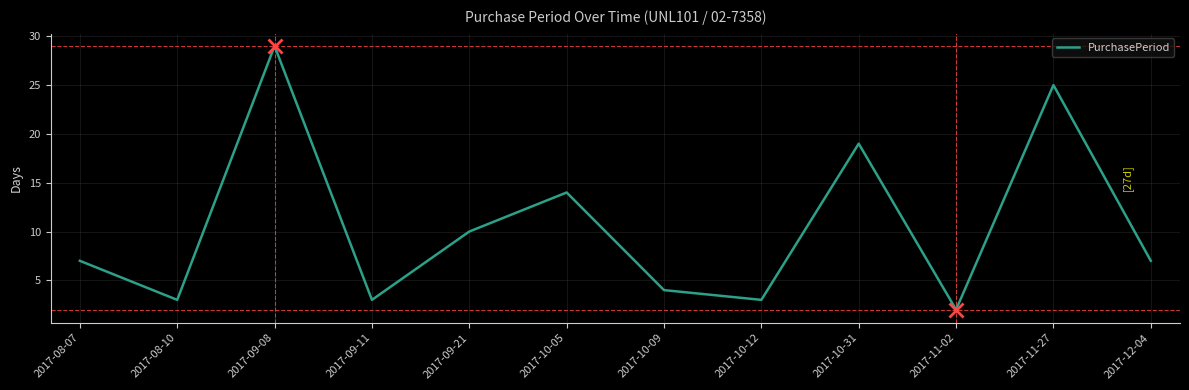

True or false: the data shows 19 at 2017-10-31.

True